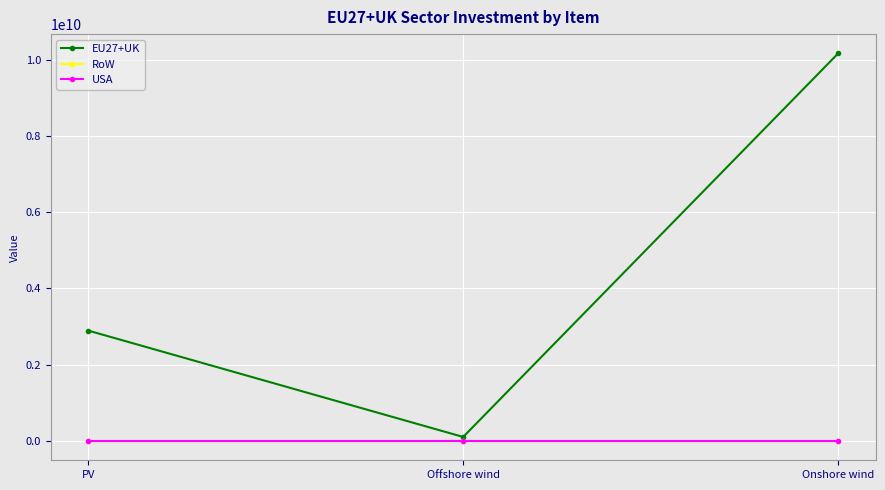

Is this an area chart (filled region under the line)?

No